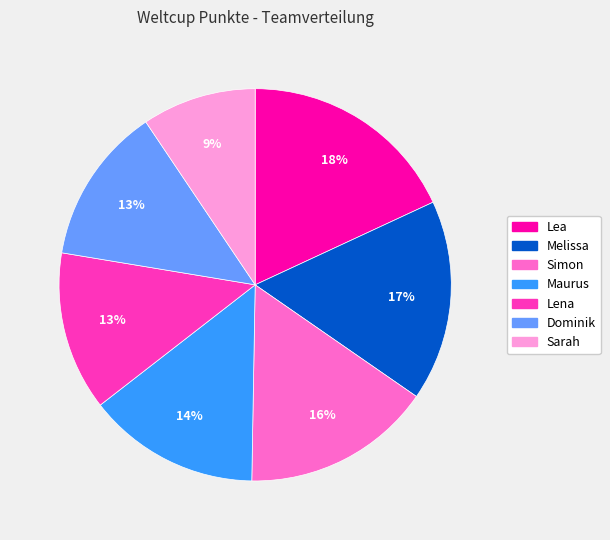

Is there a majority slice in this chart?

No